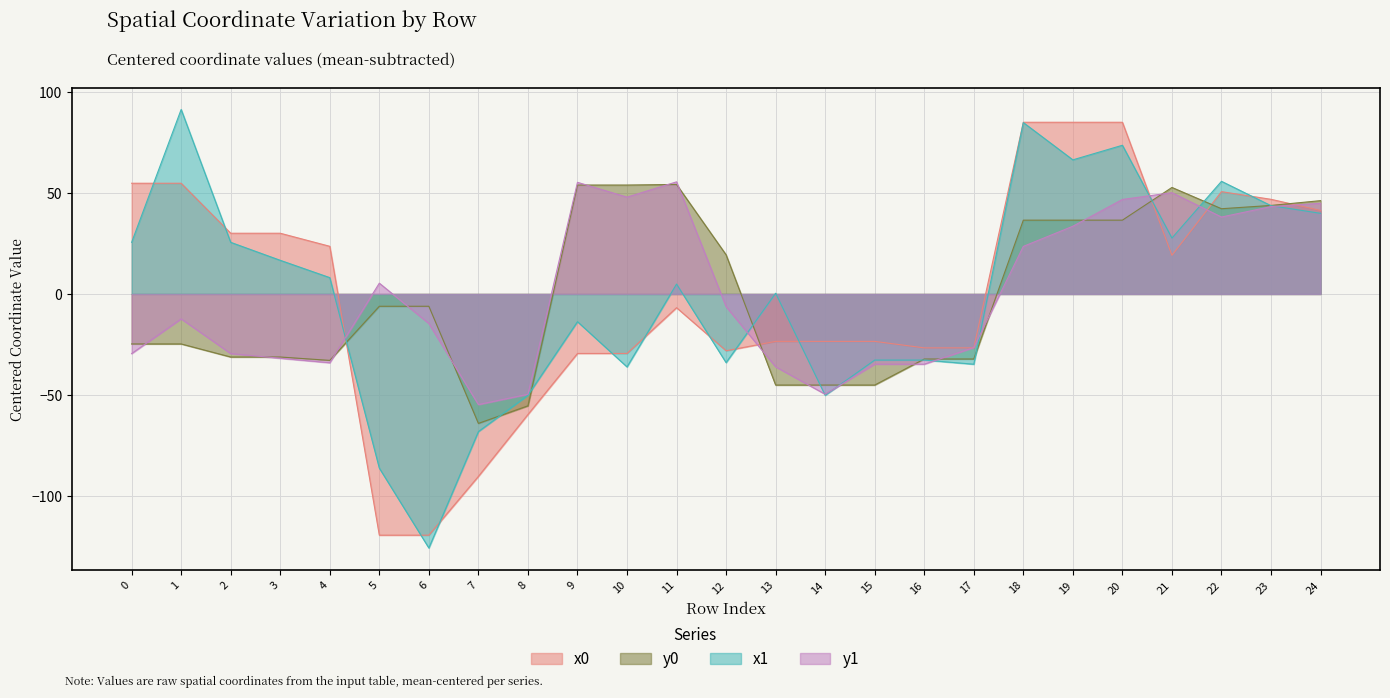

Reading right to left, what are all the values shown in this chart?

x0: 41.4	47.0	50.8	19.2	85.2	85.2	85.2	-26.7	-26.7	-23.5	-23.5	-23.5	-28.2	-6.8	-29.5	-29.5	-59.8	-90.5	-119.7	-119.7	23.6	30.1	30.1	54.9	54.9
y0: 46.3	43.9	42.3	52.9	36.6	36.6	36.6	-32.3	-32.3	-45.2	-45.2	-45.2	19.4	54.3	54.0	54.0	-55.5	-64.2	-6.1	-6.1	-33.0	-31.3	-31.3	-24.8	-24.8
x1: 40.0	43.8	55.9	27.7	73.8	66.5	85.0	-34.9	-32.8	-32.8	-50.3	0.4	-34.1	4.9	-36.2	-13.8	-50.3	-68.3	-126.0	-86.4	8.1	16.7	25.6	91.5	25.6
y1: 45.0	43.4	38.2	50.2	46.9	33.6	23.6	-26.6	-34.8	-34.8	-49.8	-36.1	-6.3	55.6	48.0	55.4	-49.8	-54.9	-14.7	5.4	-34.1	-31.9	-29.6	-12.4	-29.6